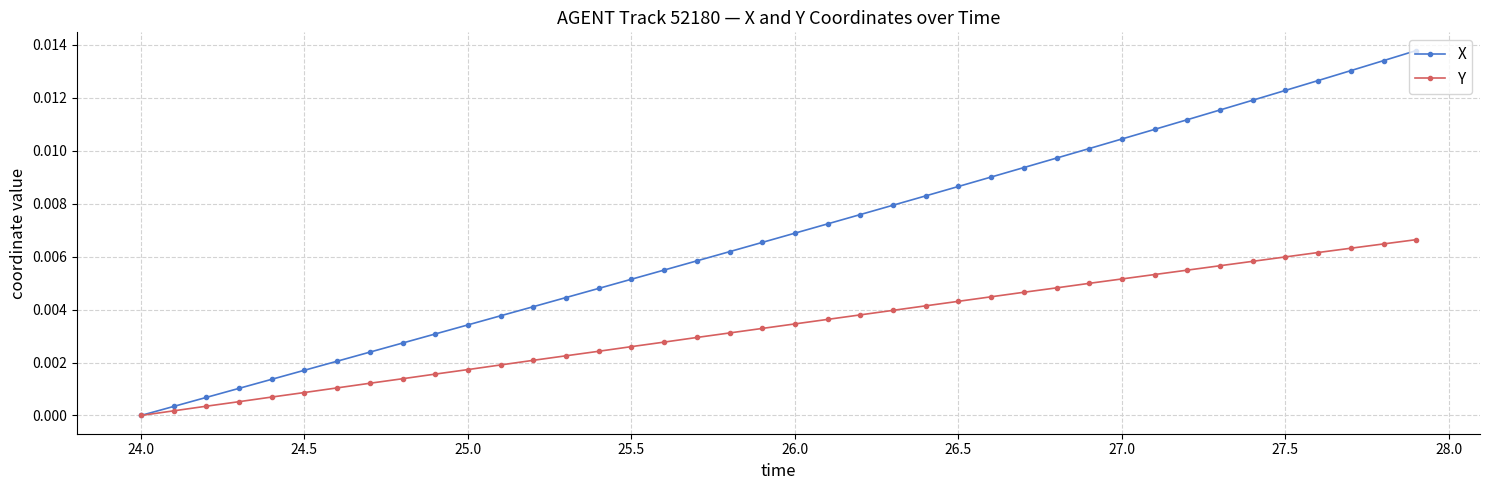

Which series has the largest total across all categories?

X